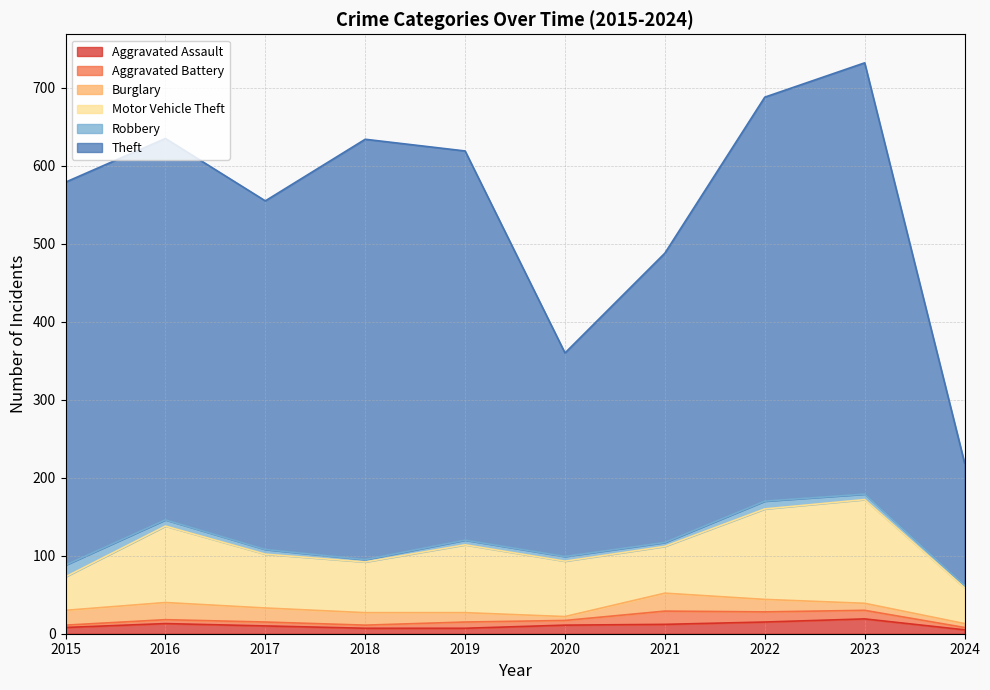

The value of Robbery at 2016 is 10. True or false?

False